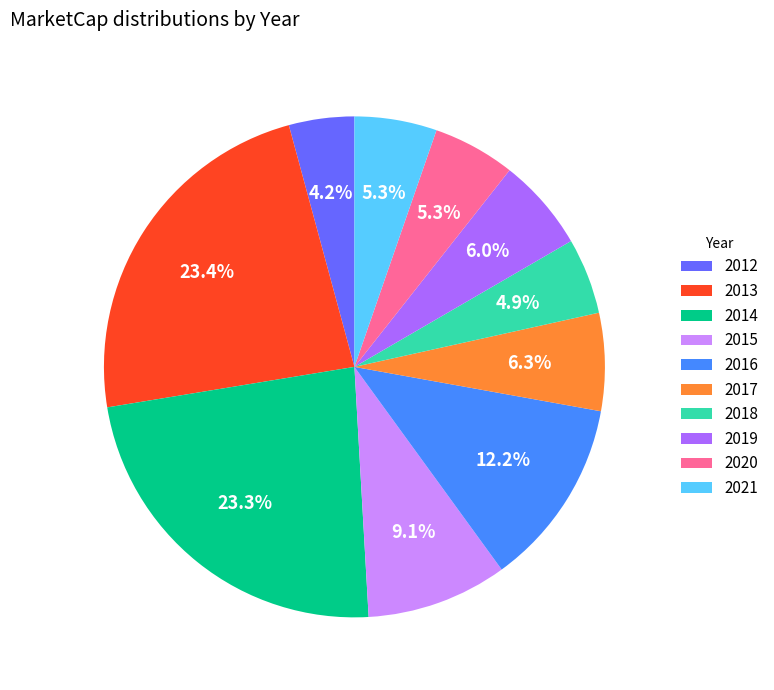

Is there any slice that represents more than half of the pie?

No